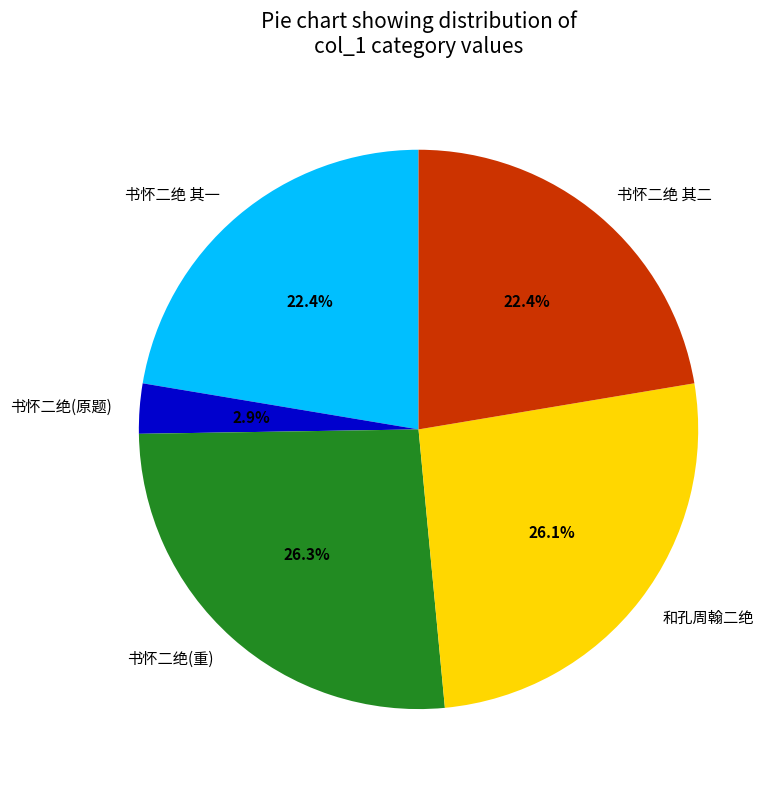

Do 书怀二绝 其一 and 和孔周翰二绝 together represent more than half of the pie?

No